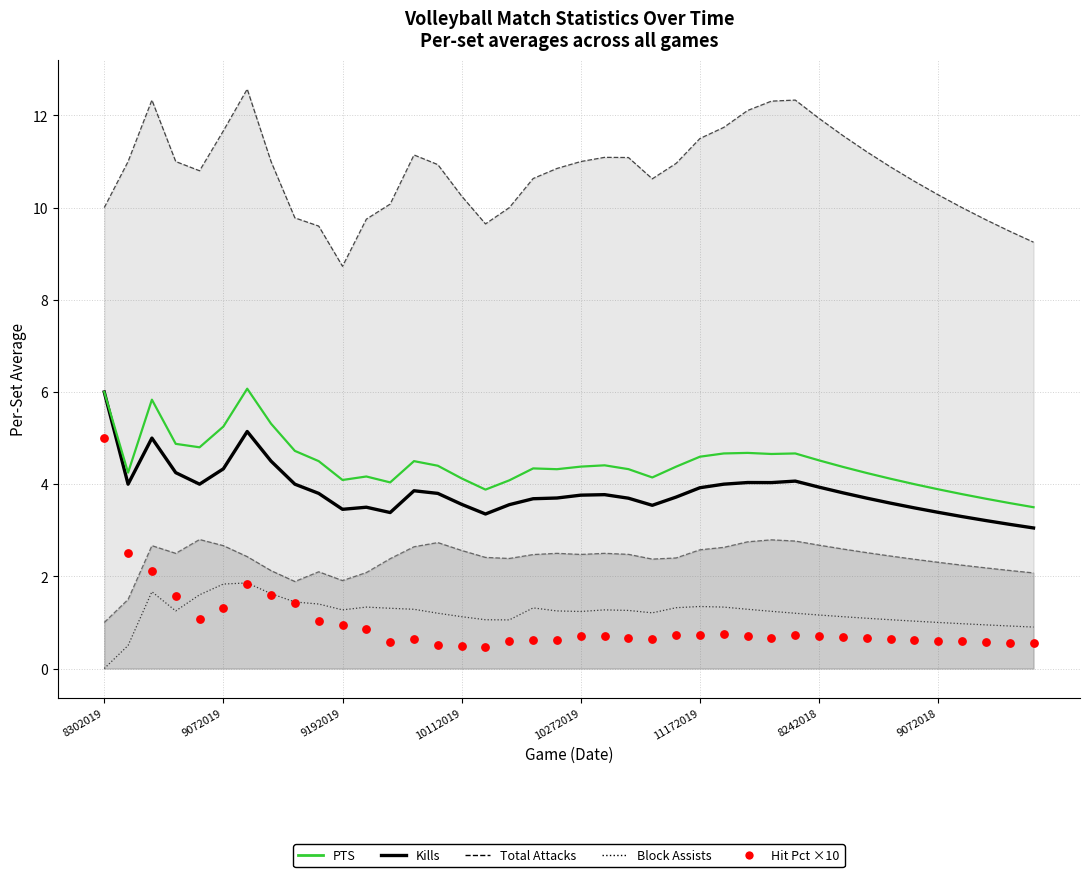

Is the value of Block Assists (dotted) at 16 greater than the value of PTS at 9072018?

No